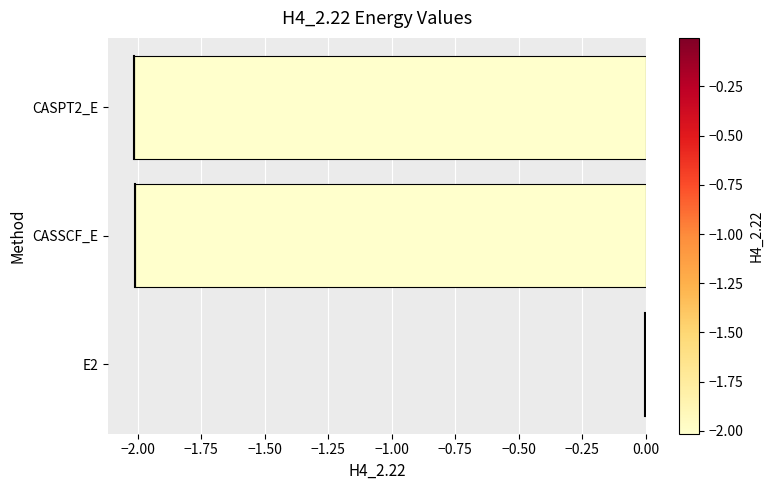

What is the sum of all values?

-4.0